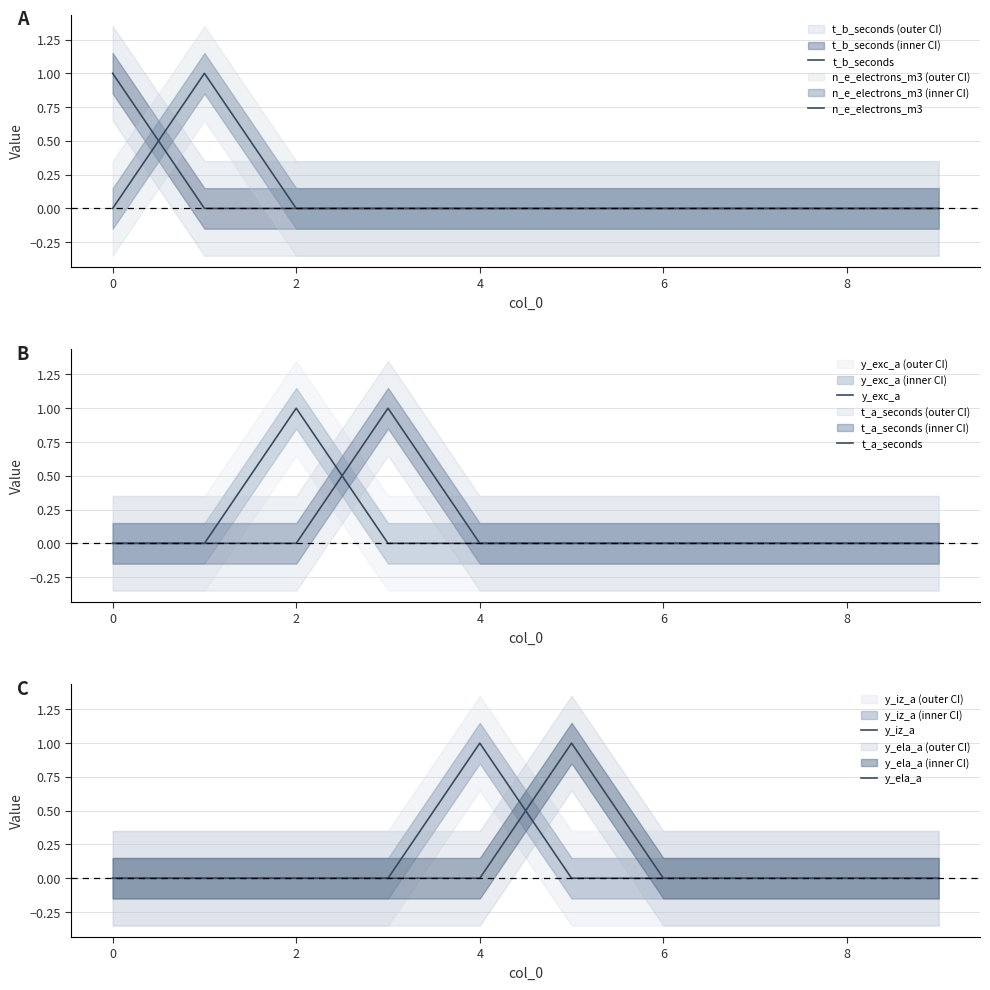

Rank the series by their maximum value, from highest to lowest.

t_b_seconds, n_e_electrons_m3, y_exc_a, t_a_seconds, y_iz_a, y_ela_a